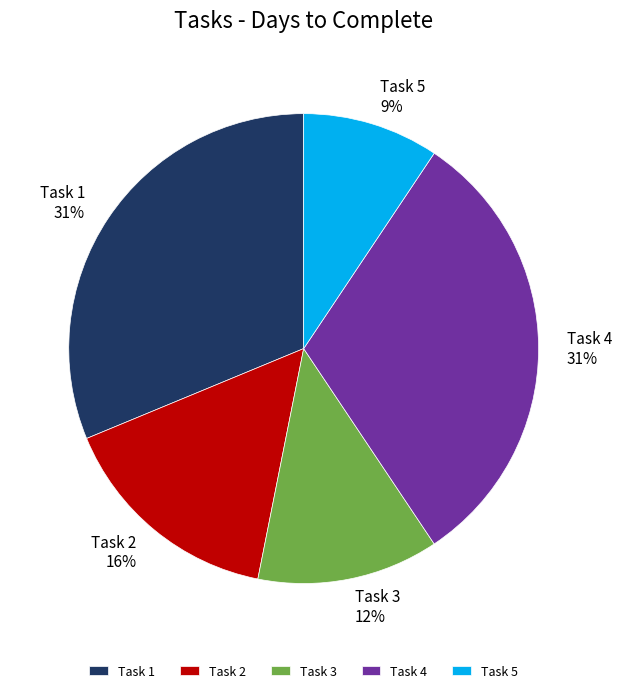

To the nearest percent, what percentage of the pie is Task 5?

9%